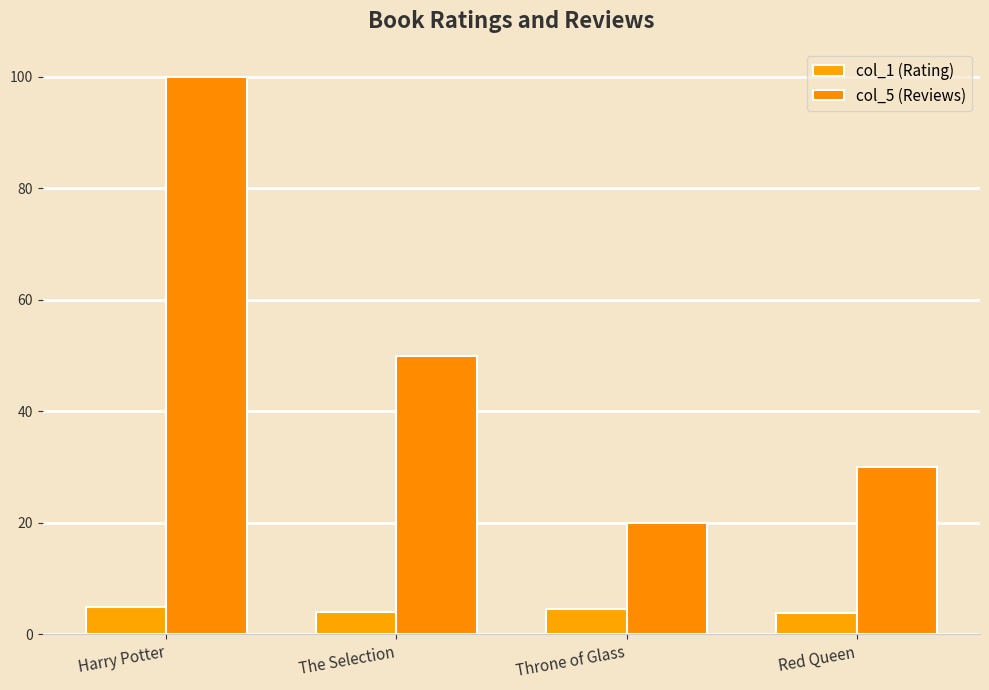

List the series in order of their overall mean, highest first.

col_5 (Reviews), col_1 (Rating)